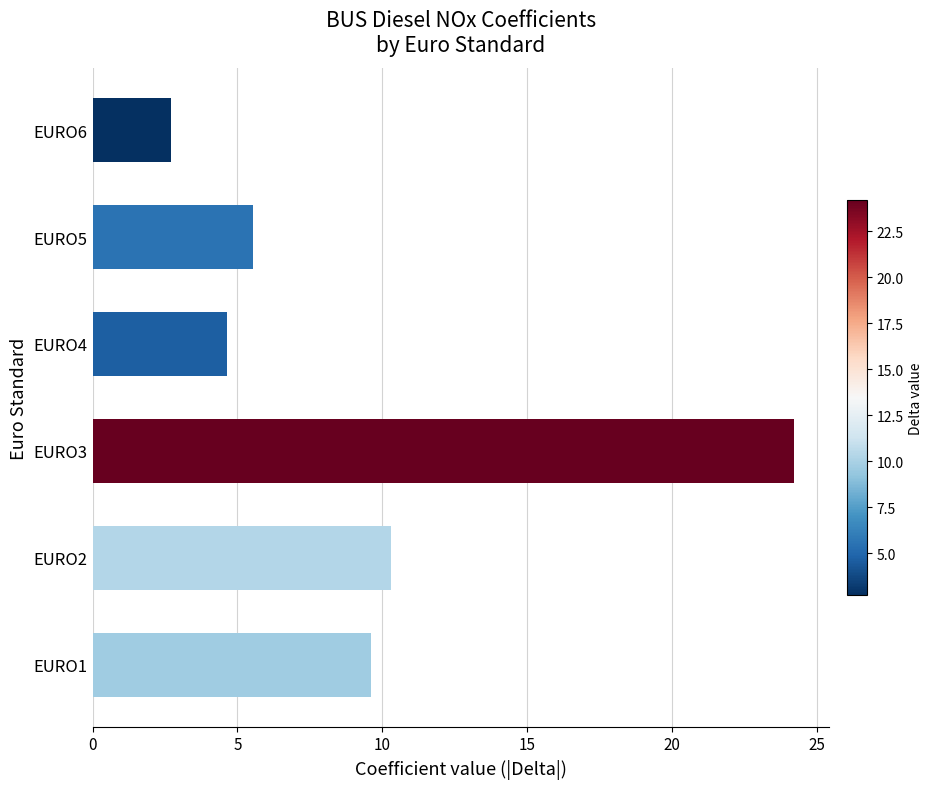

Rank the categories by value from lowest to highest.

EURO6, EURO4, EURO5, EURO1, EURO2, EURO3